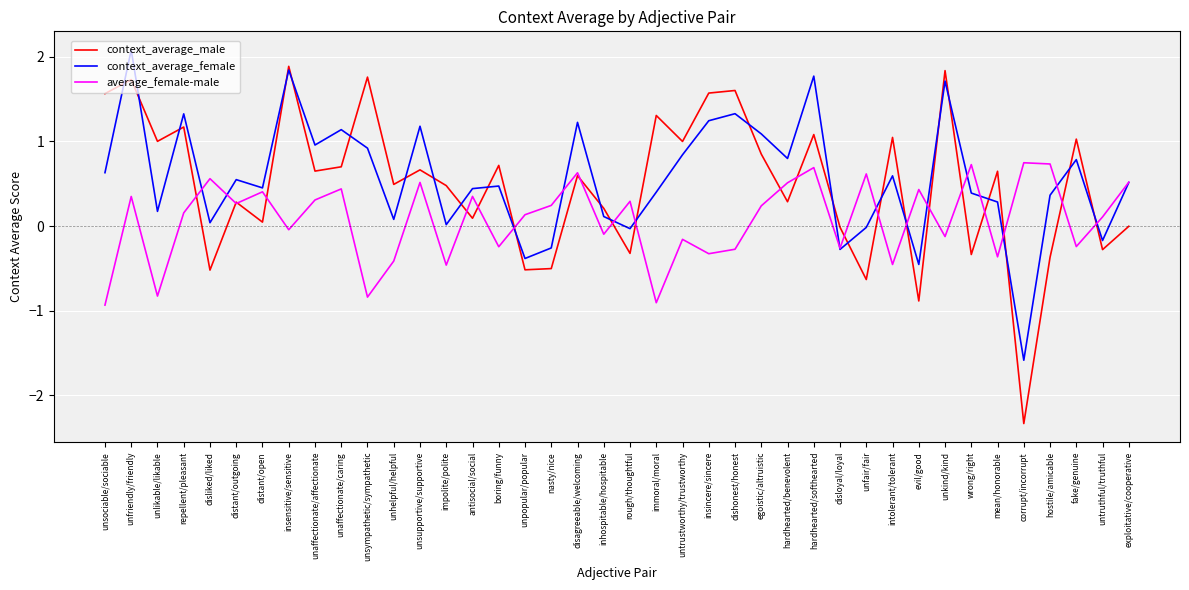

True or false: average_female-male has a value of -0.9 at immoral/moral.

True